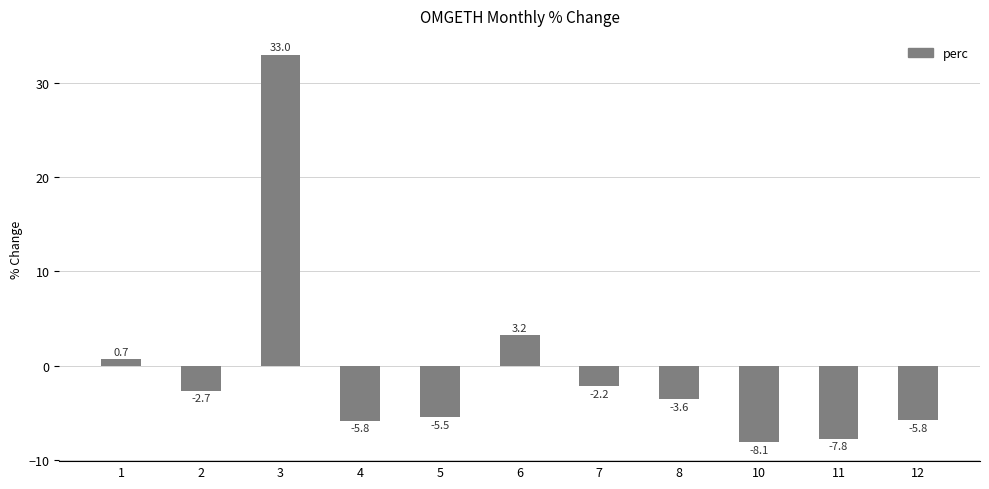

Which has a higher value, 4 or 11?

4